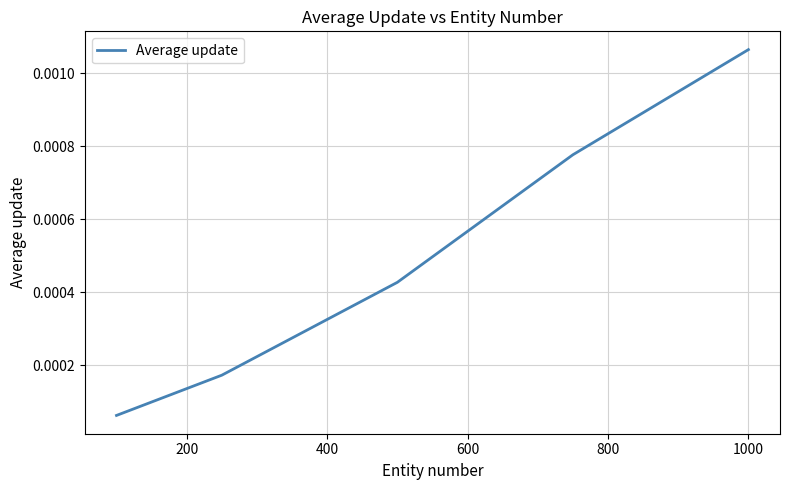

True or false: there are more than 2 points higher than both neighbors.

False